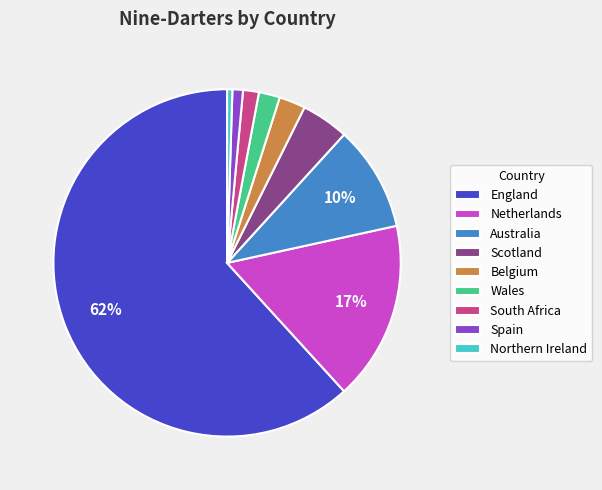

What is the largest slice in the pie chart?

England